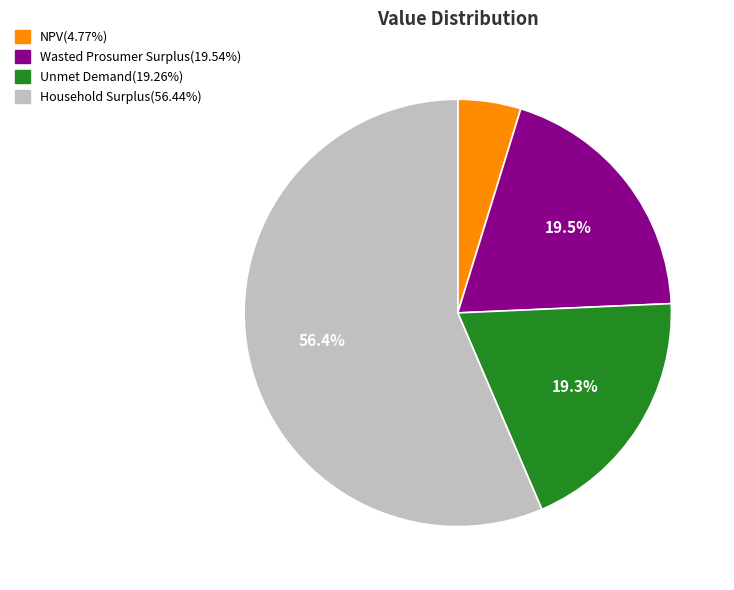

What portion of the pie excludes Unmet Demand?

80.7%